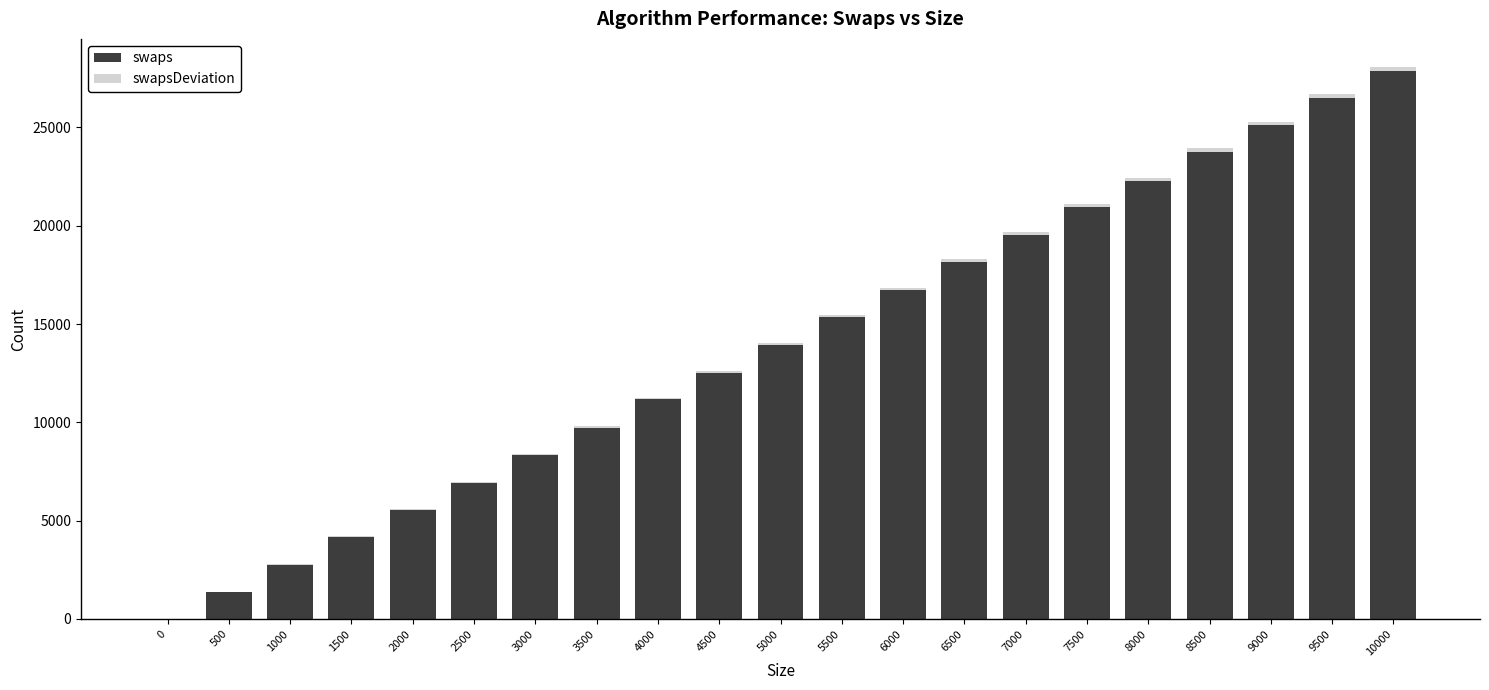

At which category is the sum across all series the highest?

10000